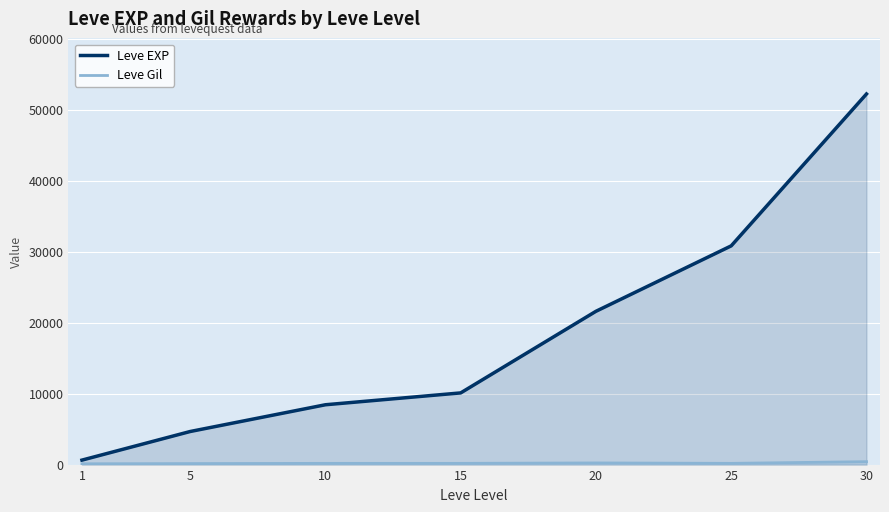

What is the total value across all series at 15?

10274